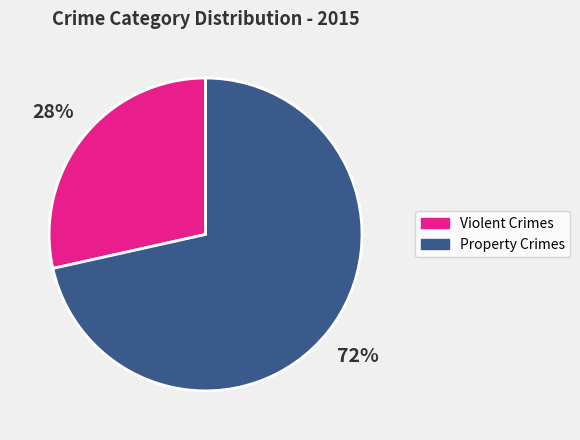

Between Violent Crimes and Property Crimes, which is larger?

Property Crimes